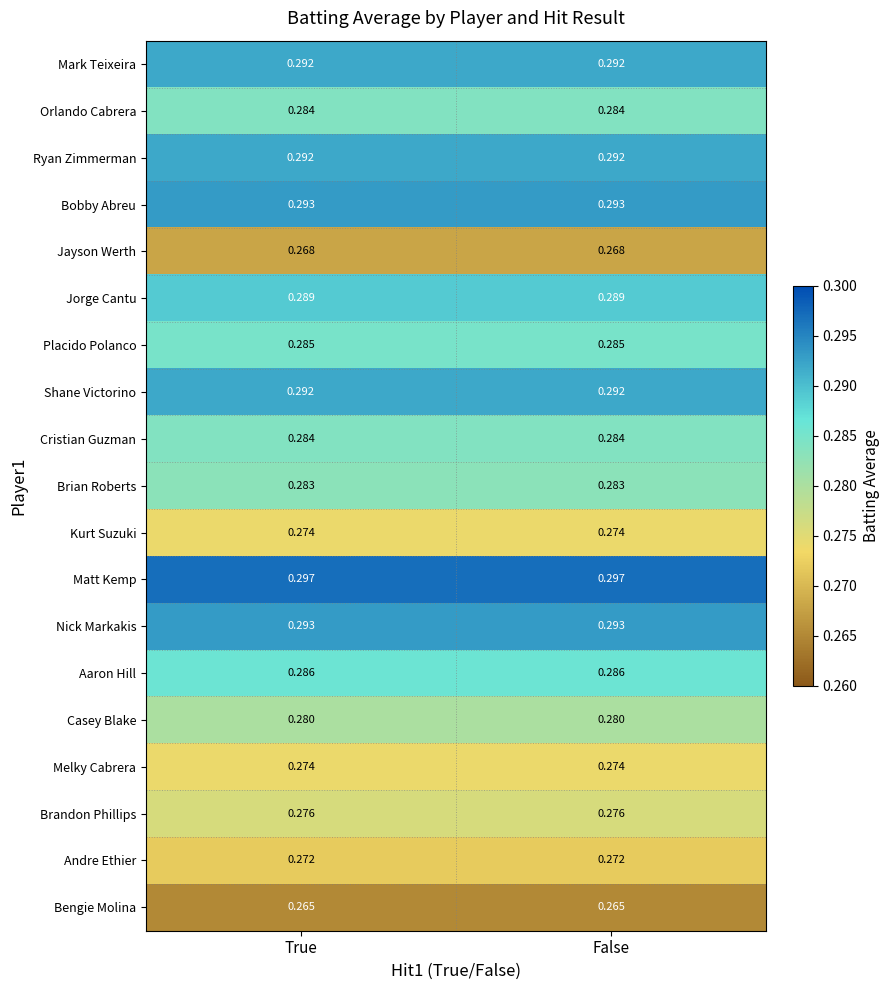

Which series has the largest total across all categories?

Matt Kemp